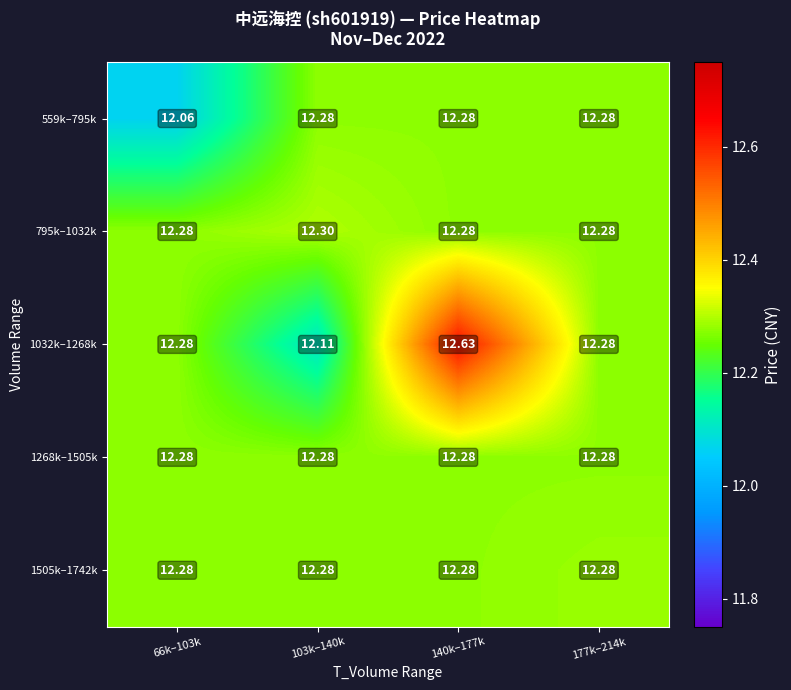

How many distinct data groups are displayed?

5